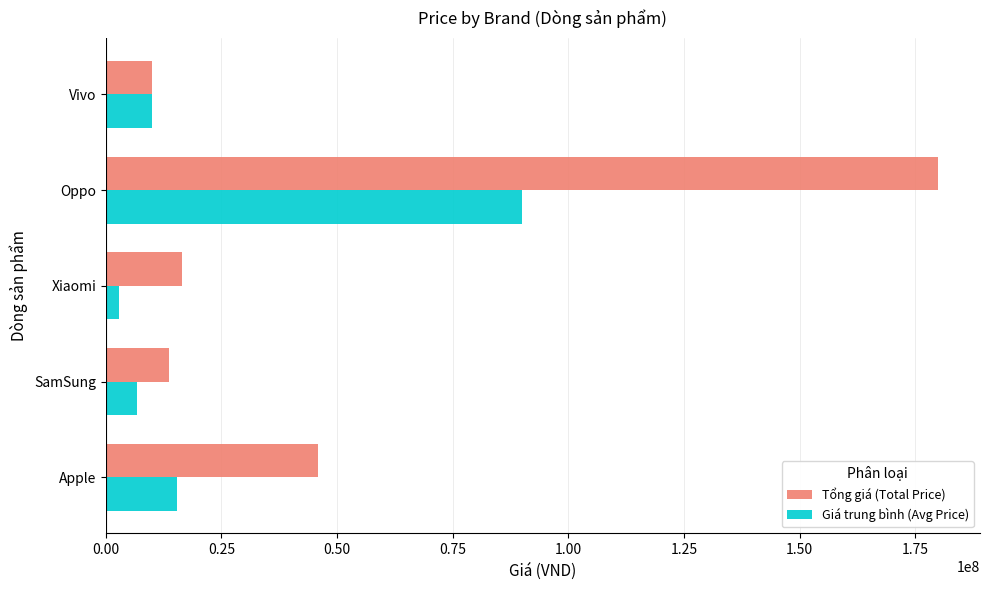

What is the difference between the second highest and minimum values in the Giá trung bình (Avg Price) series?

12548321